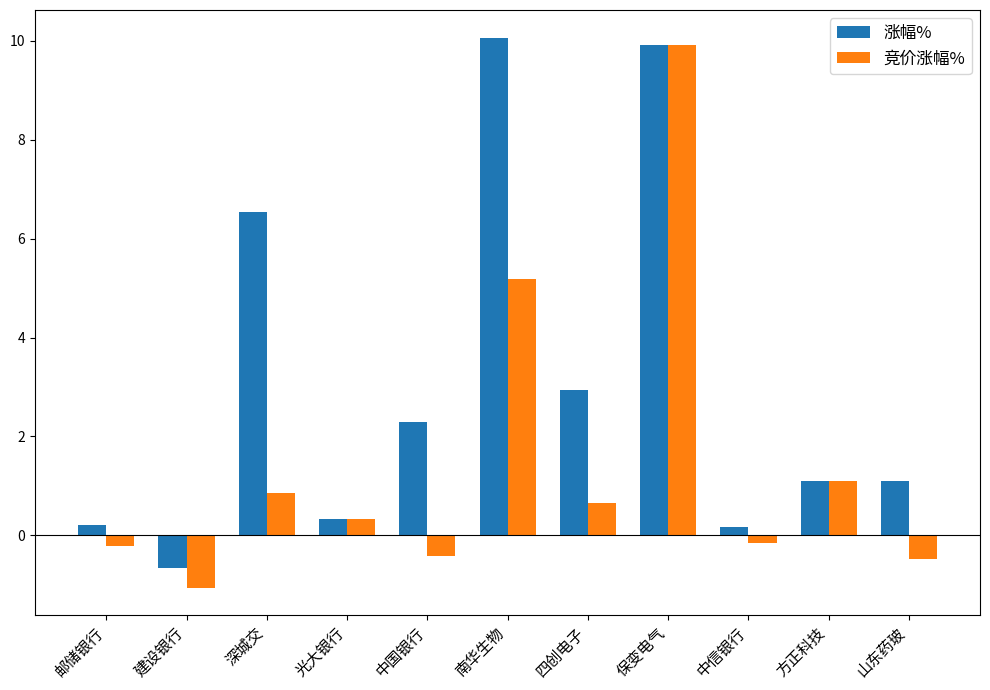

Does the chart contain stacked bars?

No